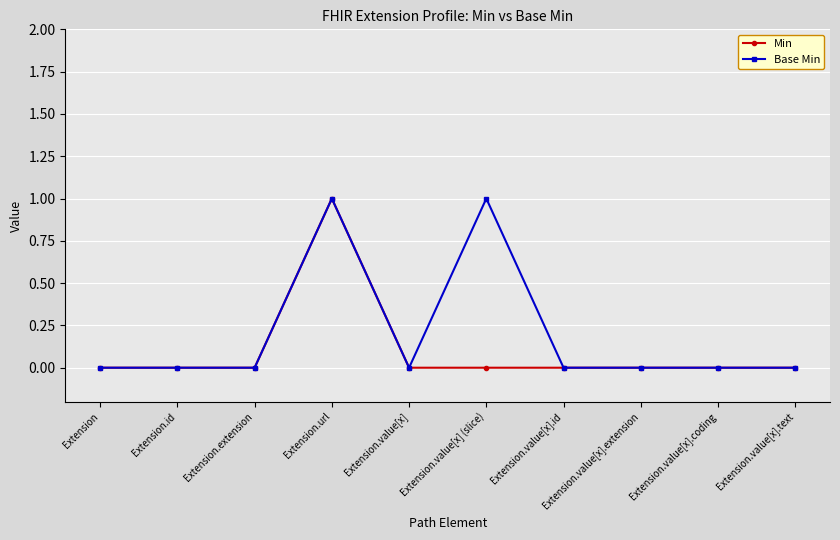

Which category has the highest value in the Min series?

Extension.url